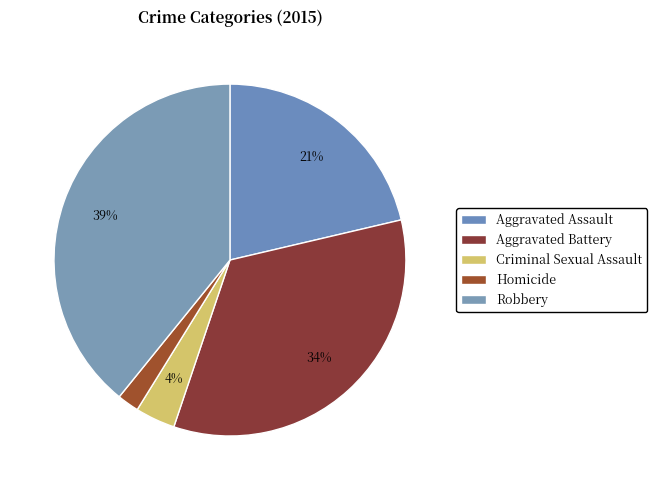

Combined, do Aggravated Assault and Criminal Sexual Assault account for over 50%?

No